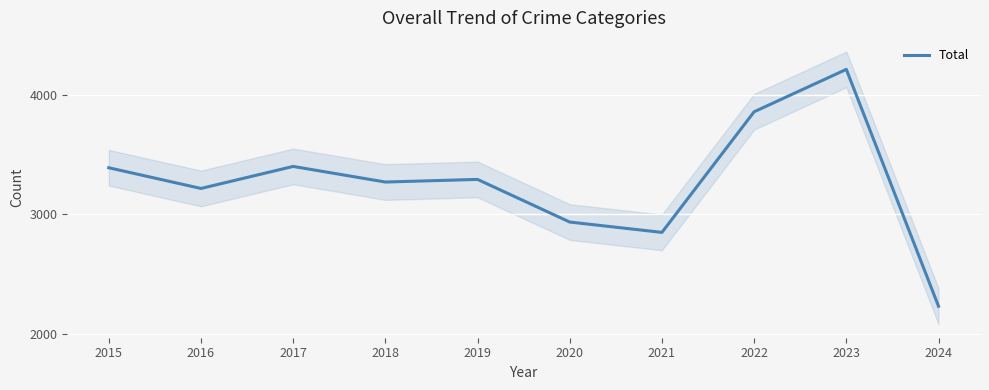

What is the difference between the maximum and minimum values?

1989